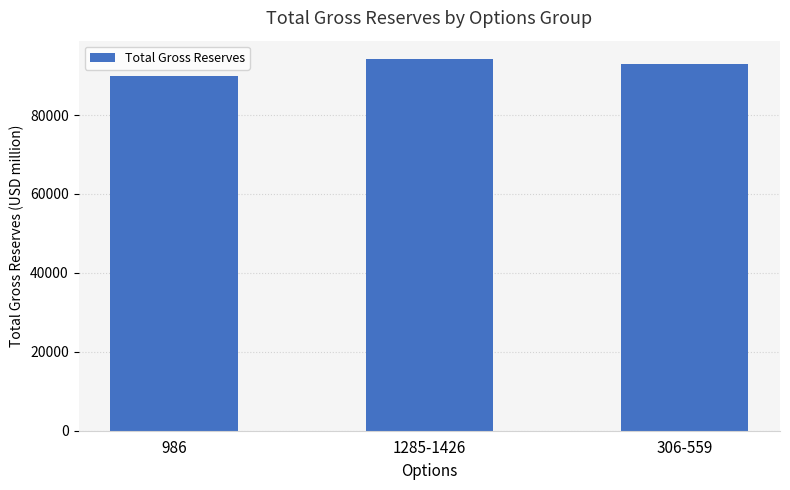

What is the smallest value displayed?

90033.0